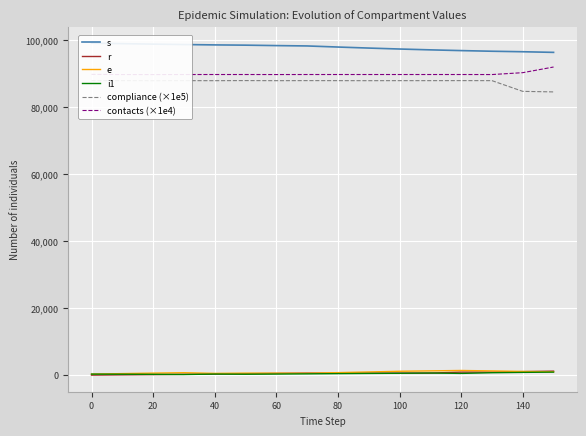

Is it true that compliance (×1e5) equals 49127 at 0?

False